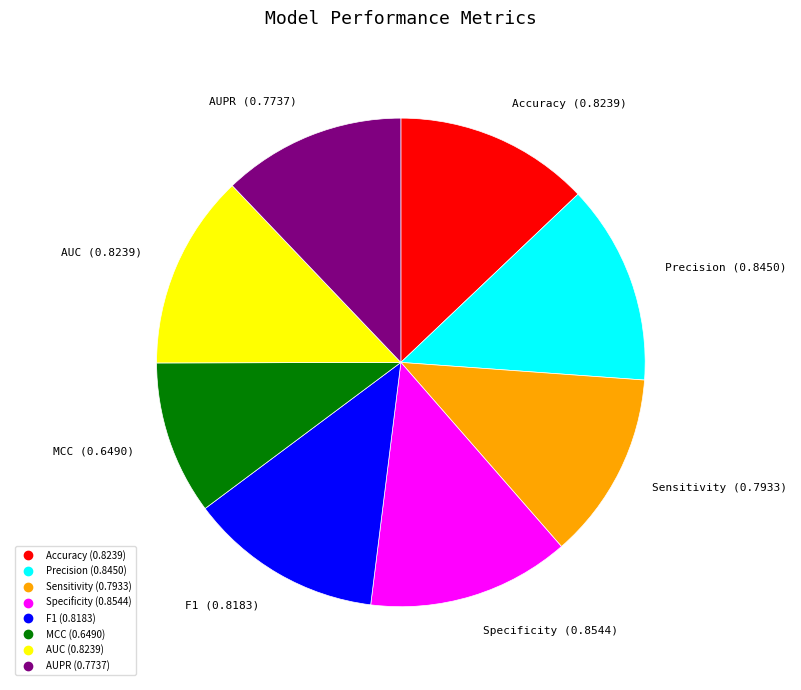

How many segments does this pie chart have?

8